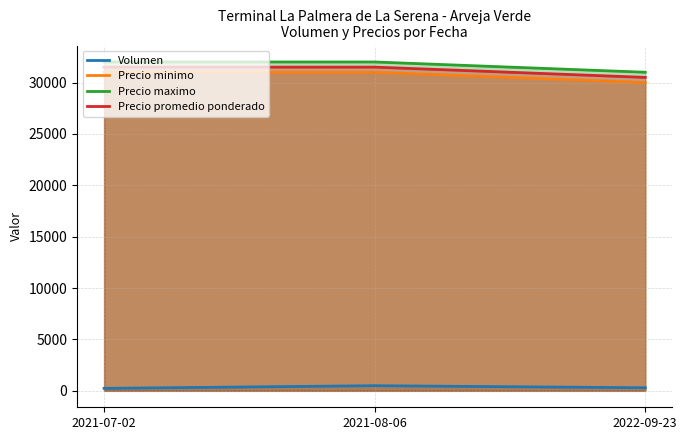

At which label does Precio maximo reach its minimum?

2022-09-23